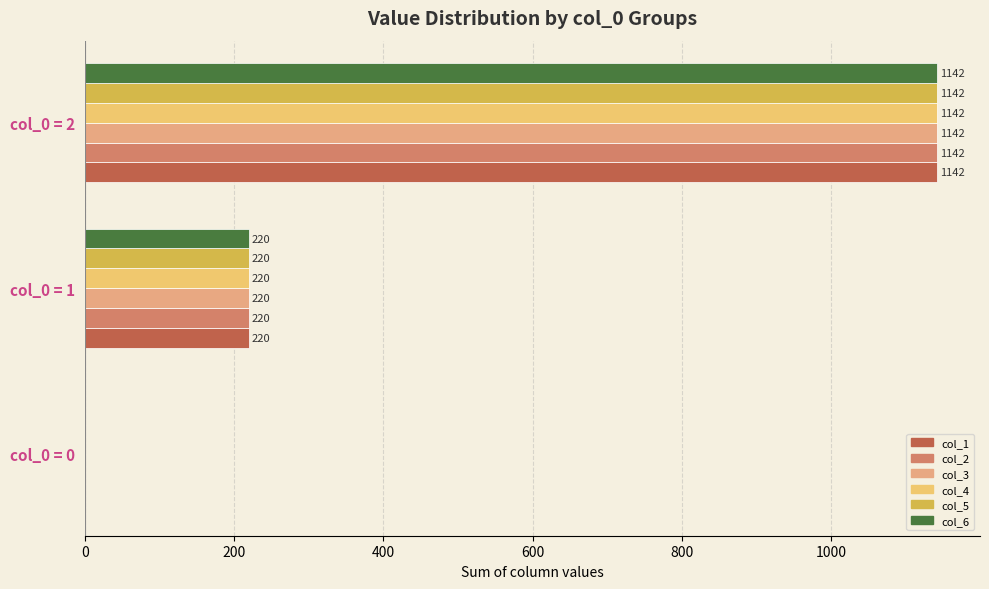

What is the difference between the maximum and second lowest values in the col_5 series?

922